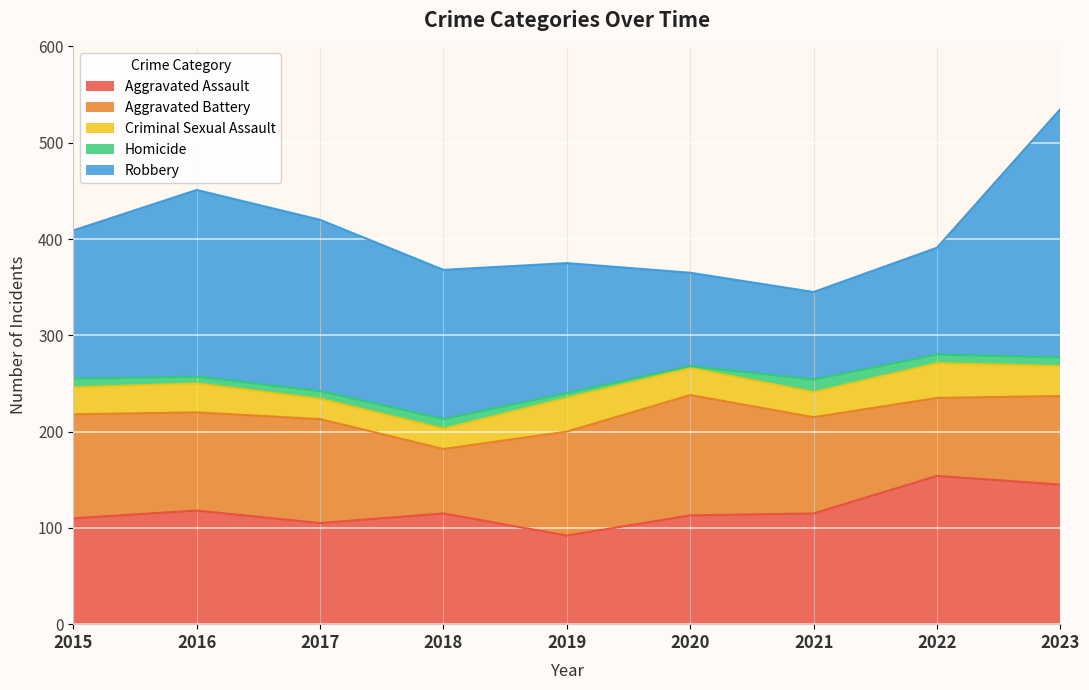

List the labels in order of Aggravated Battery value, largest first.

2020, 2015, 2017, 2019, 2016, 2021, 2023, 2022, 2018